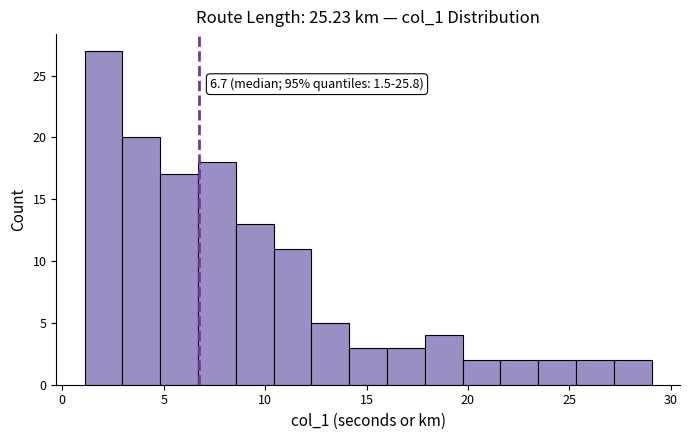

Around what value on the x-axis is the tallest bar? Give the approximate position of its centre, as read against the axis.

2.0